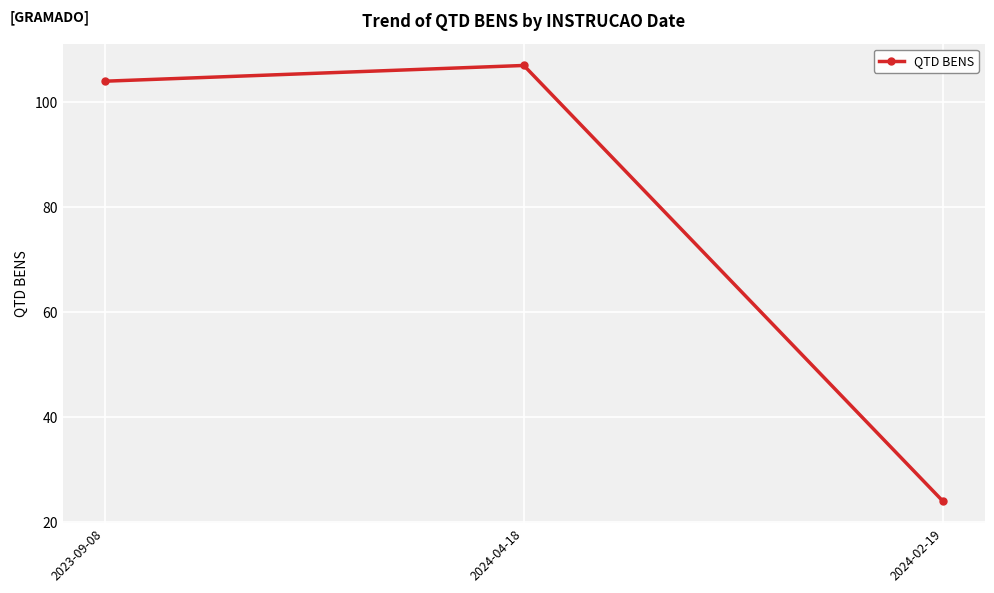

At which category does the chart reach its peak across all series?

2024-04-18